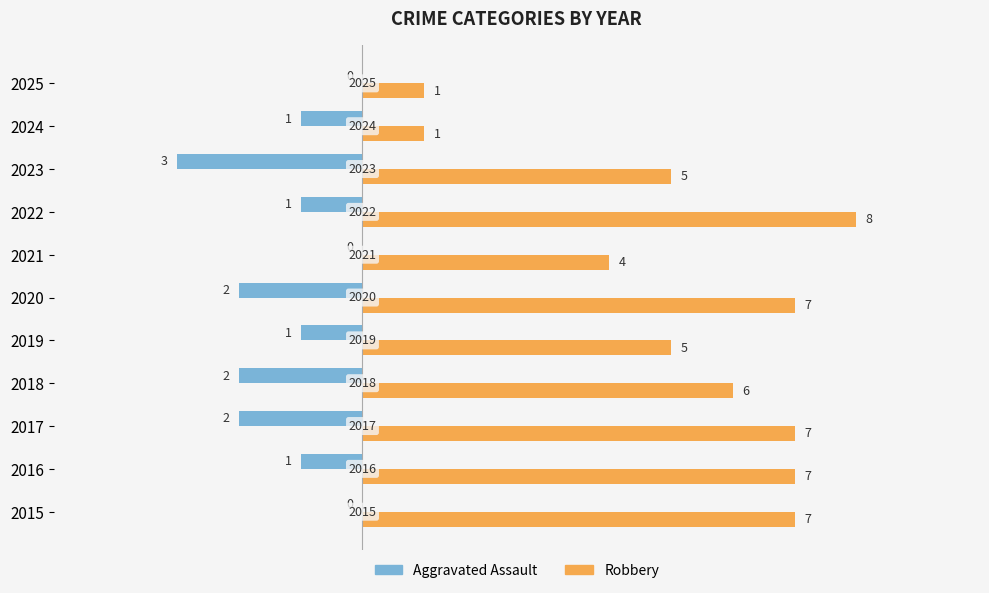

True or false: Aggravated Assault has a value of 0 at 2015.

True